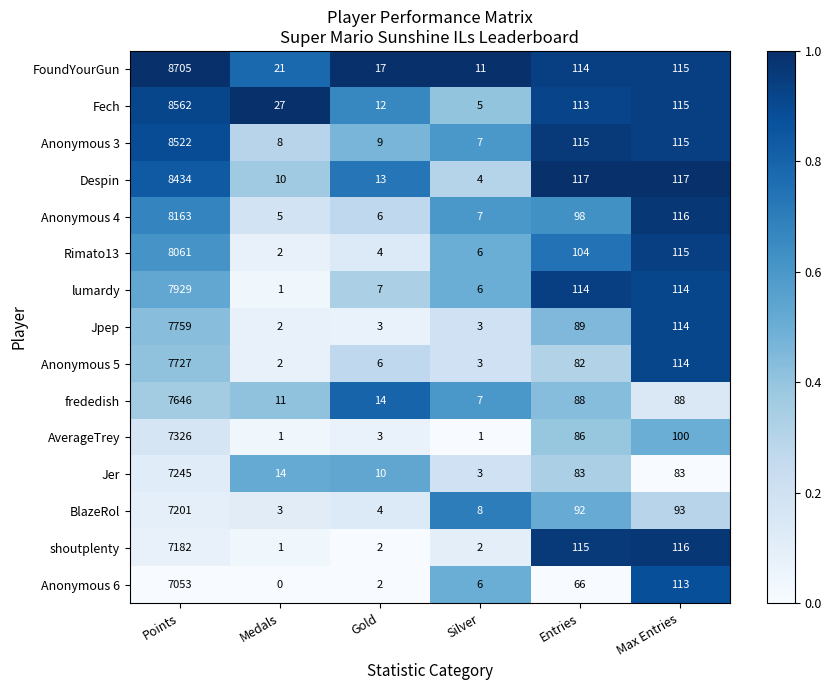

List the series in order of their peak value, highest first.

FoundYourGun, Fech, Anonymous 3, Despin, Anonymous 4, Rimato13, lumardy, Jpep, Anonymous 5, frededish, AverageTrey, Jer, BlazeRol, shoutplenty, Anonymous 6